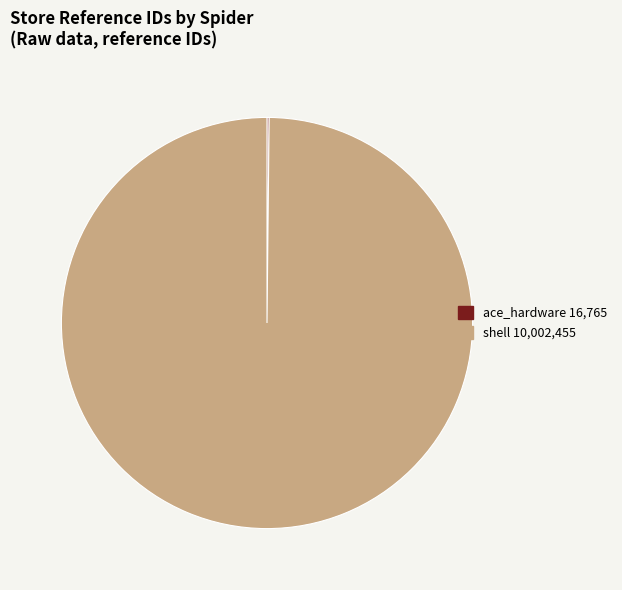

Does any single category account for the majority?

Yes